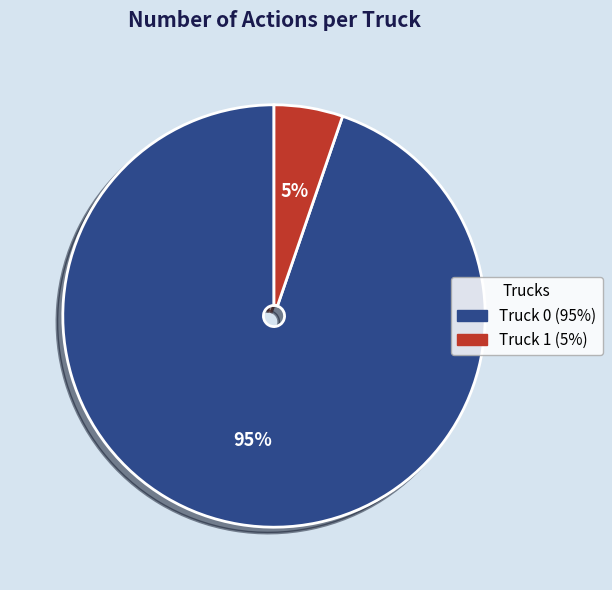

To the nearest percent, what is the average slice percentage?

50%